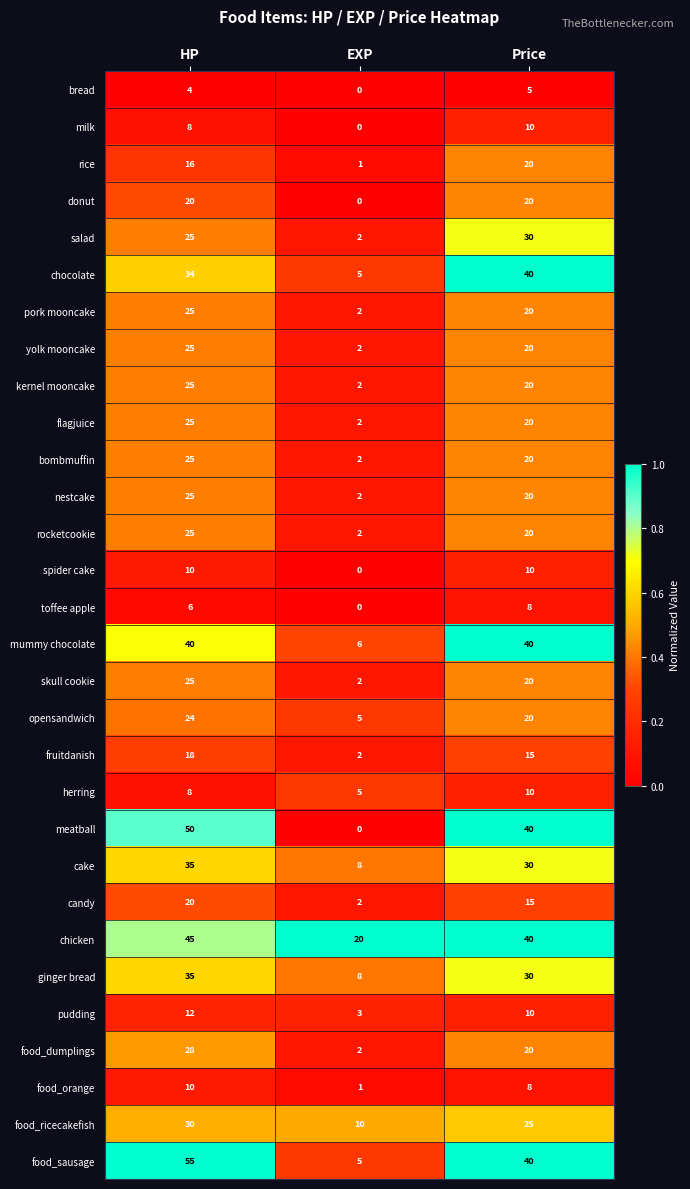

Which series has the largest total across all categories?

chicken